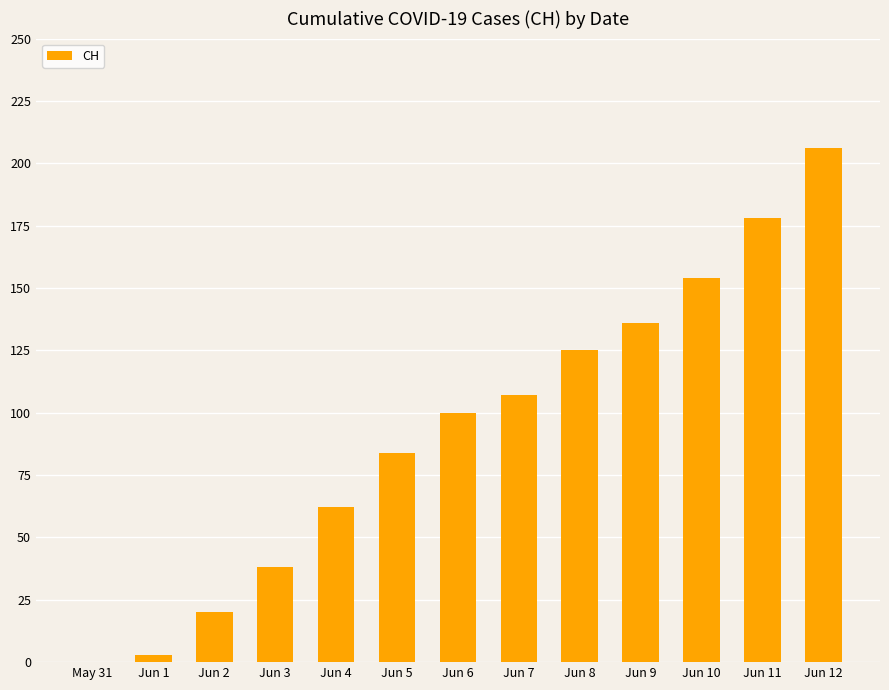

The chart shows a value of 146 at Jun 5. True or false?

False